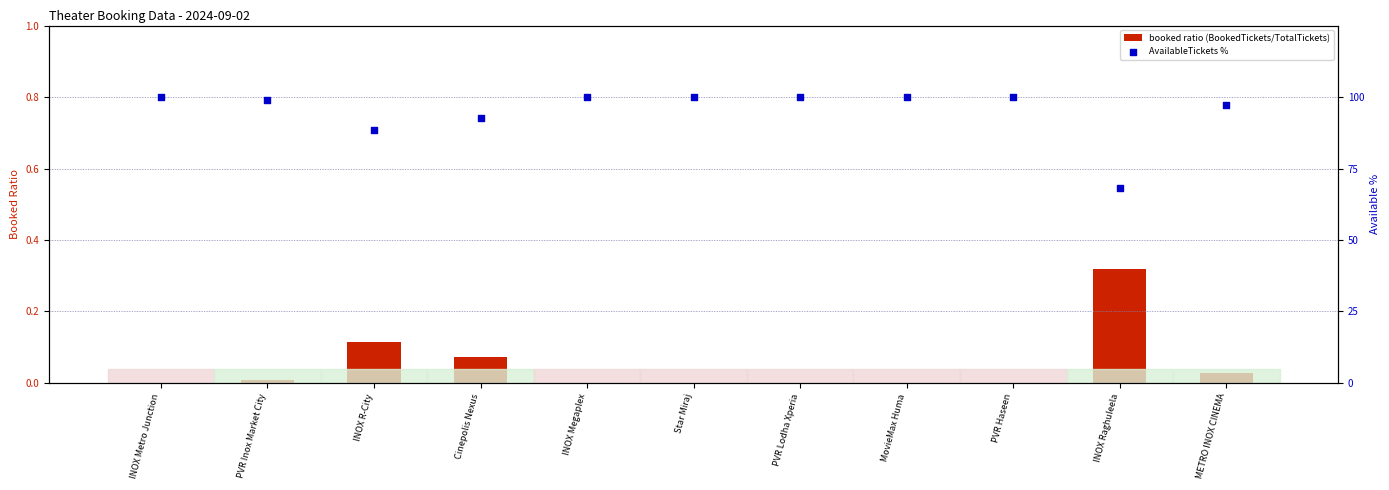

Which series reaches the minimum Y coordinate?

booked ratio (BookedTickets/TotalTickets)